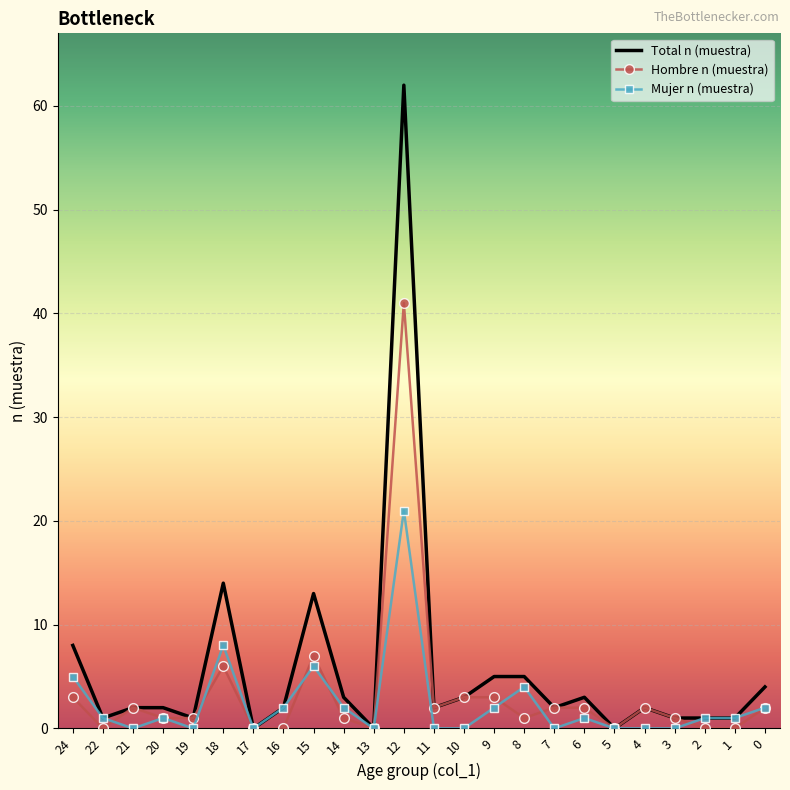

Which series has the largest range (max minus min)?

Total n (muestra)